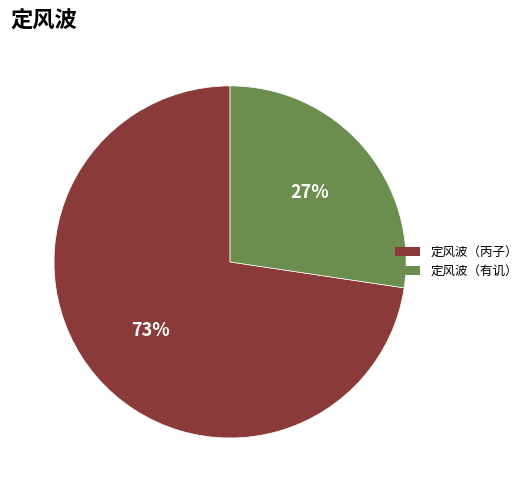

To the nearest percent, what is the average slice percentage?

50%